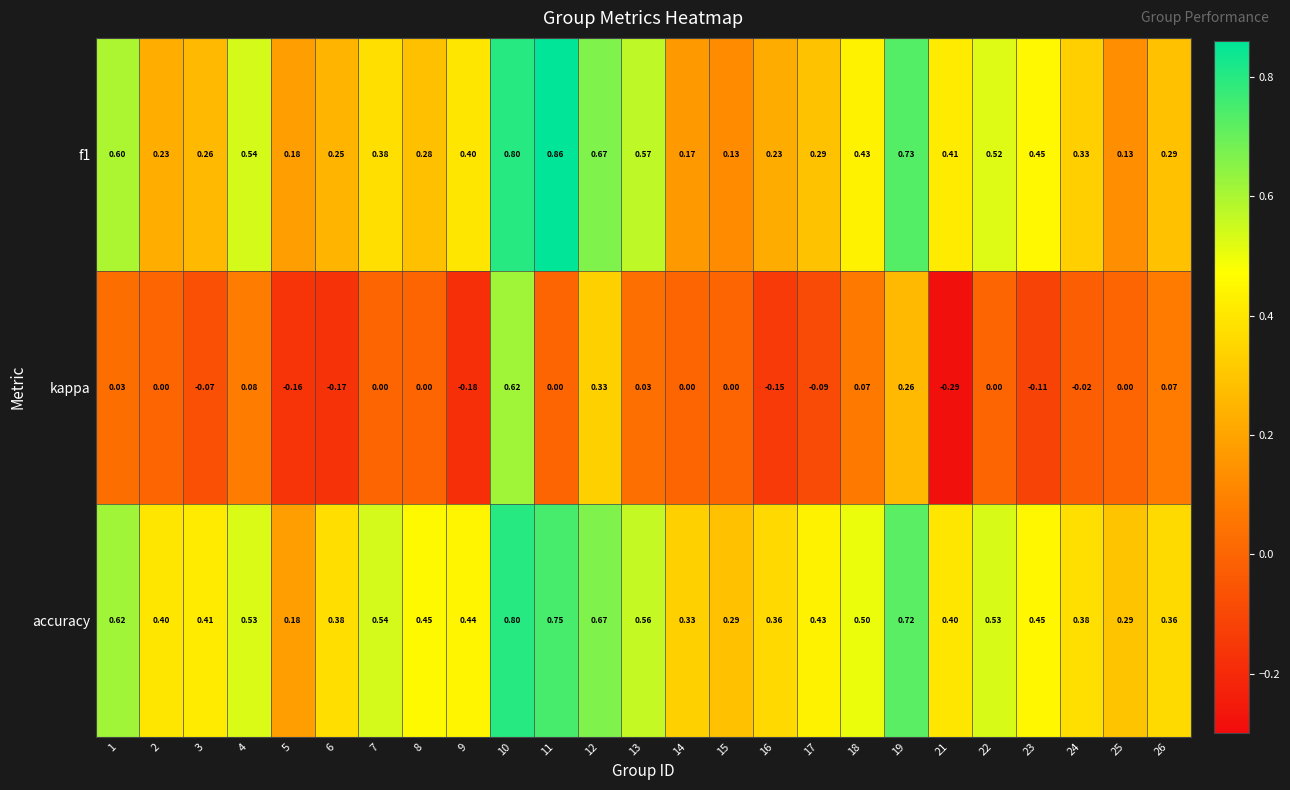

Is the value of kappa at 10 greater than the value of f1 at 4?

Yes